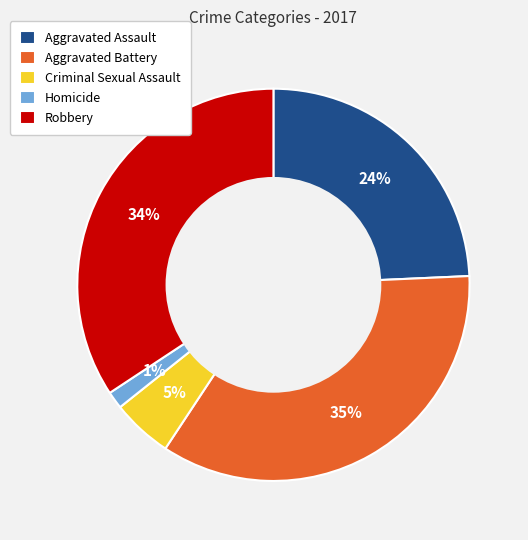

How many slices are in this pie chart?

5